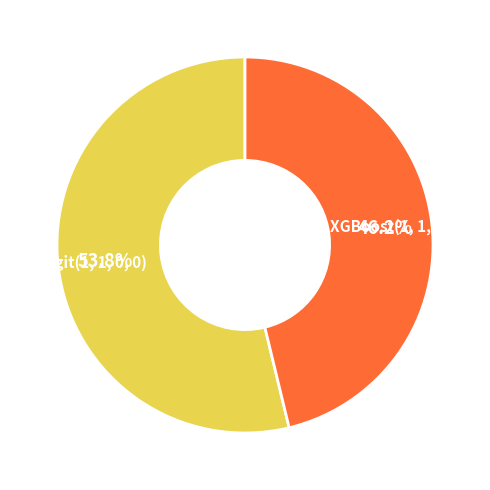

What percentage do XGBoost(1, 1, 0, 0) and Logit(1, 1, 0, 0) together represent?

100.0%